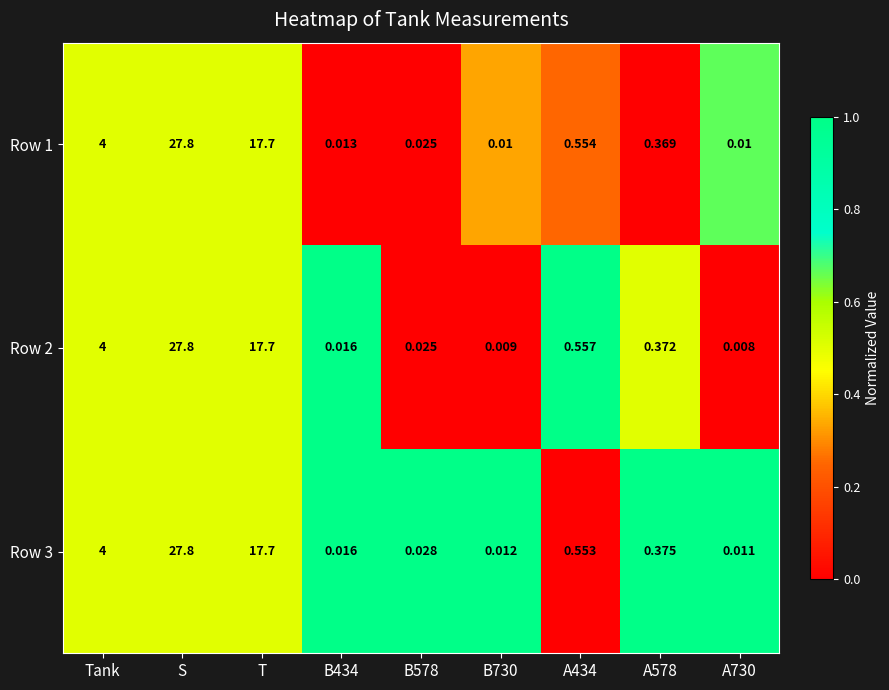

At A434, list the series in order from smallest to largest.

Row 3, Row 1, Row 2